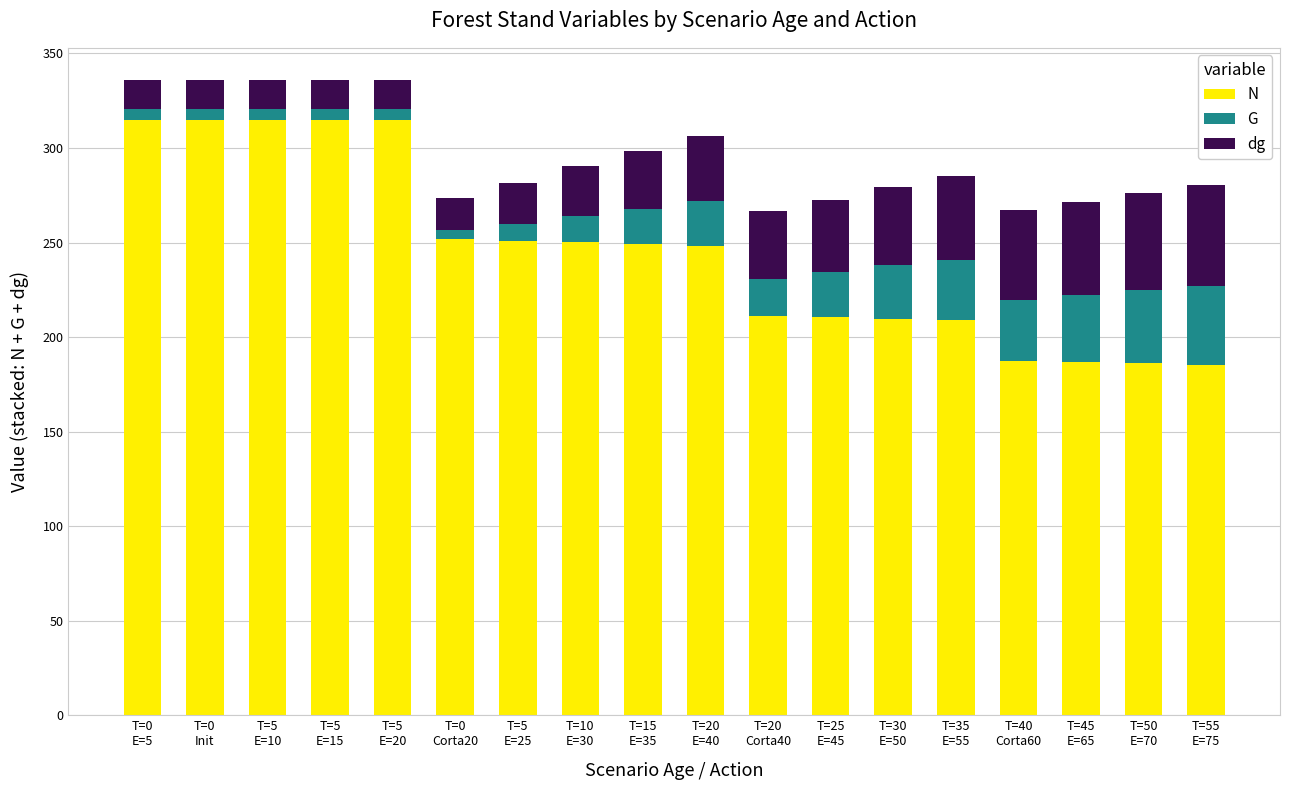

Are the bars grouped side by side (vs. stacked)?

No